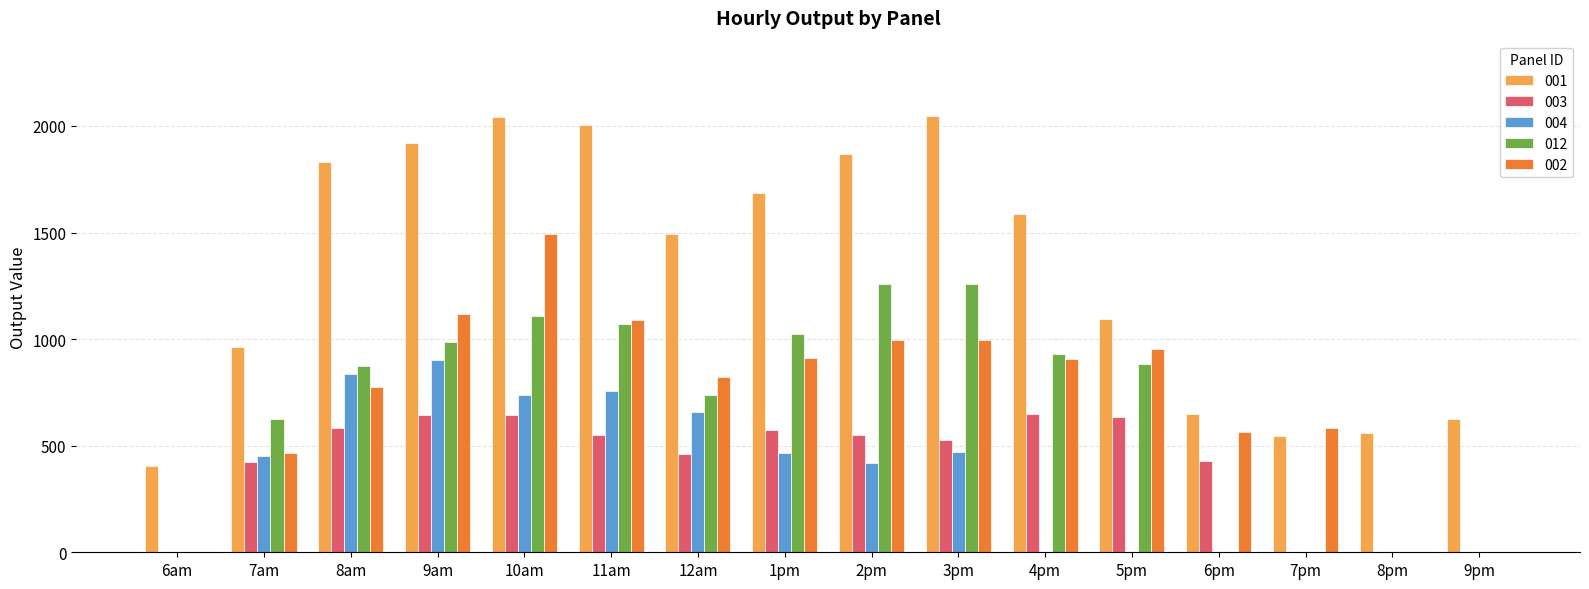

At which label is 002 closest to 747?

8am